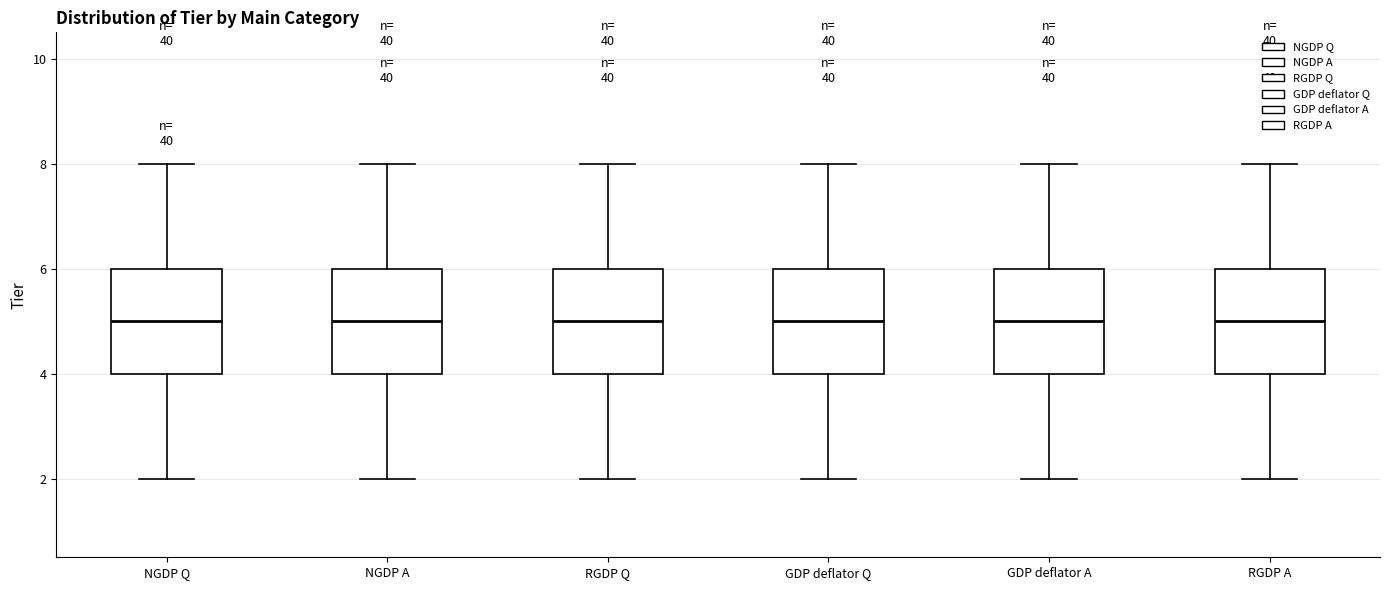

Reading left to right, transcribe this box plot: for each box, give where its median line is, the range the box spans, and where its two whiskers end, as read against the y-axis. The values are not printed on the chart, so give them approximately, as read against the axis.

NGDP Q: median 5, box 4 to 6, whiskers 2 to 8
NGDP A: median 5, box 4 to 6, whiskers 2 to 8
RGDP Q: median 5, box 4 to 6, whiskers 2 to 8
GDP deflator Q: median 5, box 4 to 6, whiskers 2 to 8
GDP deflator A: median 5, box 4 to 6, whiskers 2 to 8
RGDP A: median 5, box 4 to 6, whiskers 2 to 8